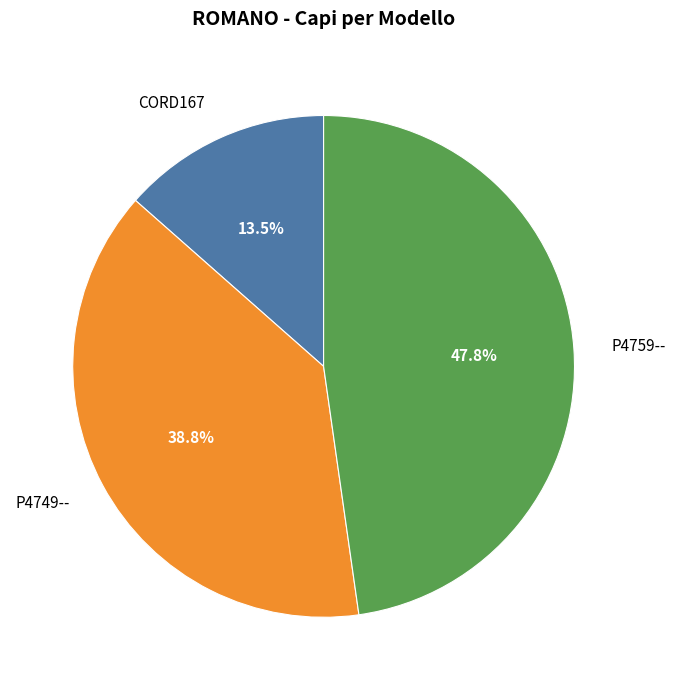

How many segments does this pie chart have?

3